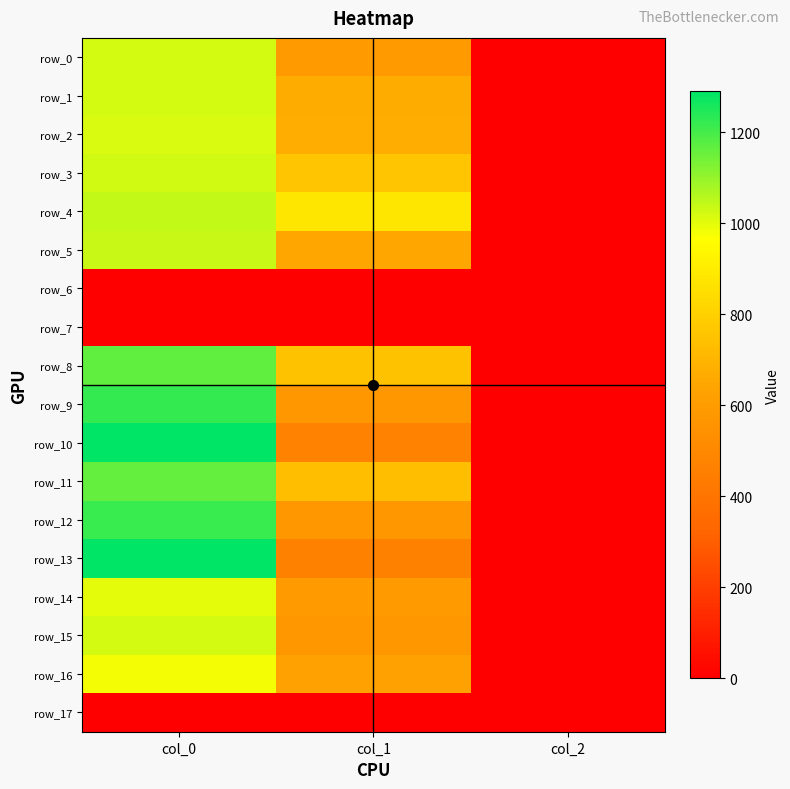

Rank the series by their maximum value, from highest to lowest.

row_10, row_13, row_9, row_12, row_8, row_11, row_4, row_5, row_3, row_0, row_1, row_15, row_2, row_14, row_16, row_6, row_7, row_17